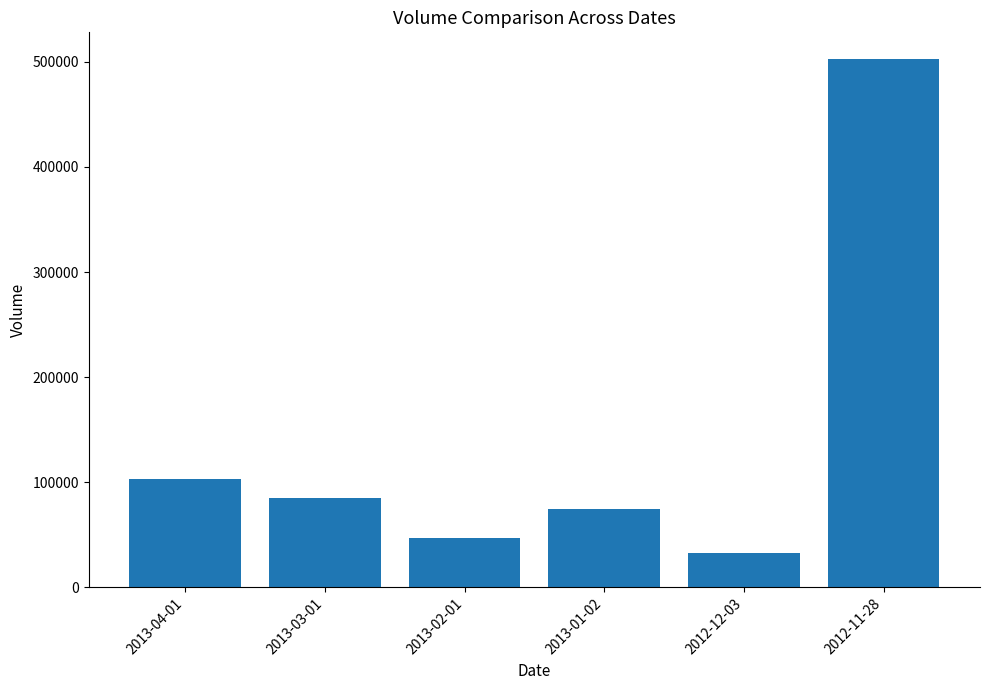

How many categories are shown in the chart?

6